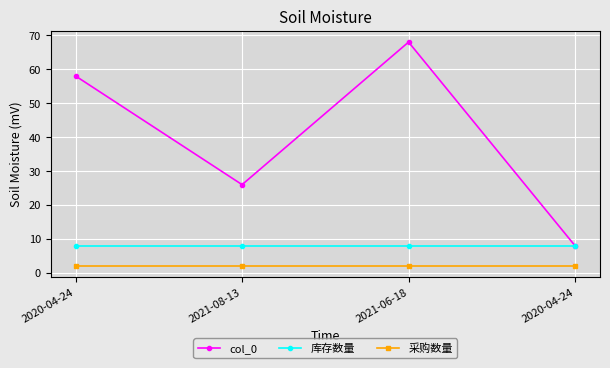

At which category is the sum across all series the highest?

2021-06-18